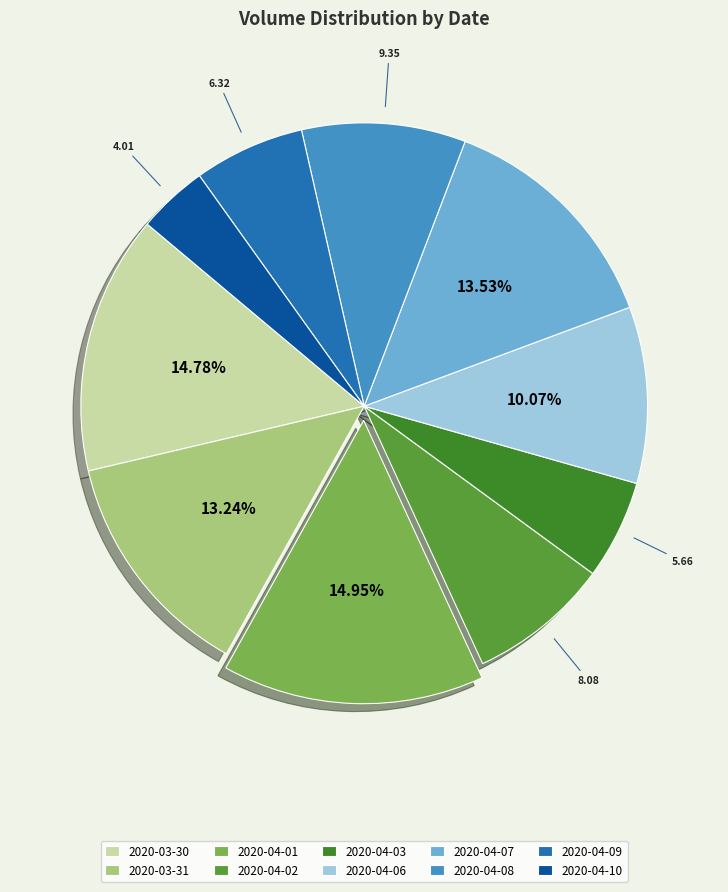

To the nearest percent, what portion does 2020-04-01 represent?

15%